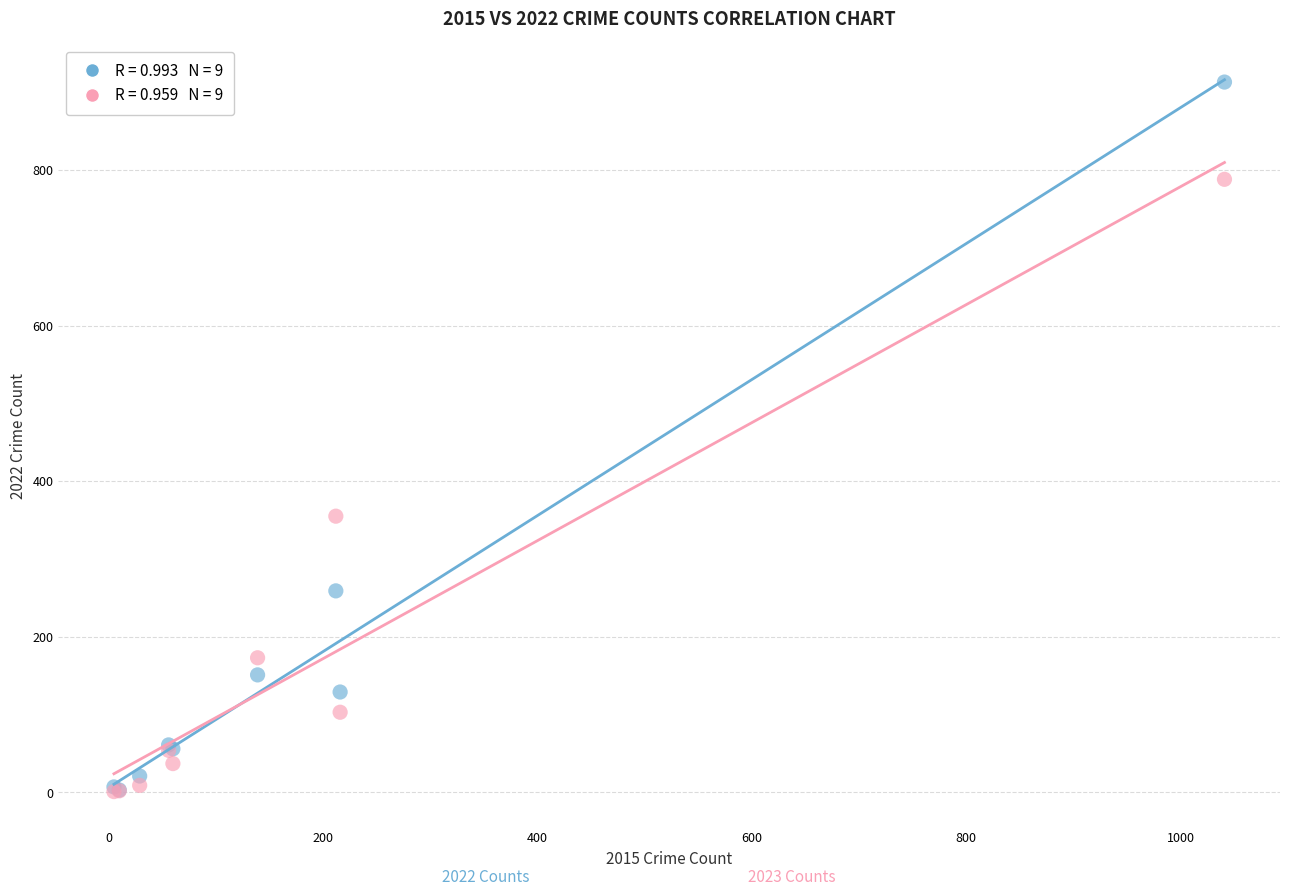

Across all series, what Y value is closest to 457?

355